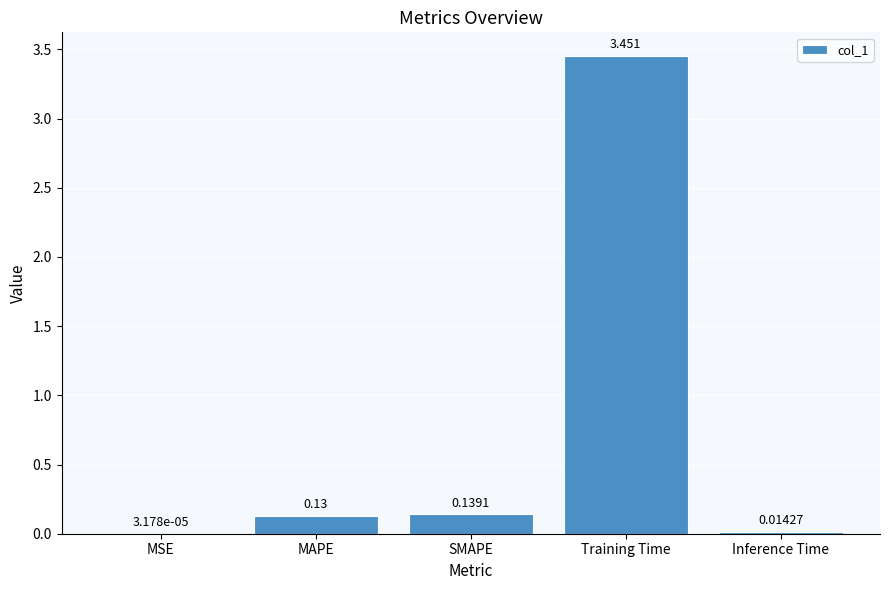

Which category has the highest value across all series?

Training Time